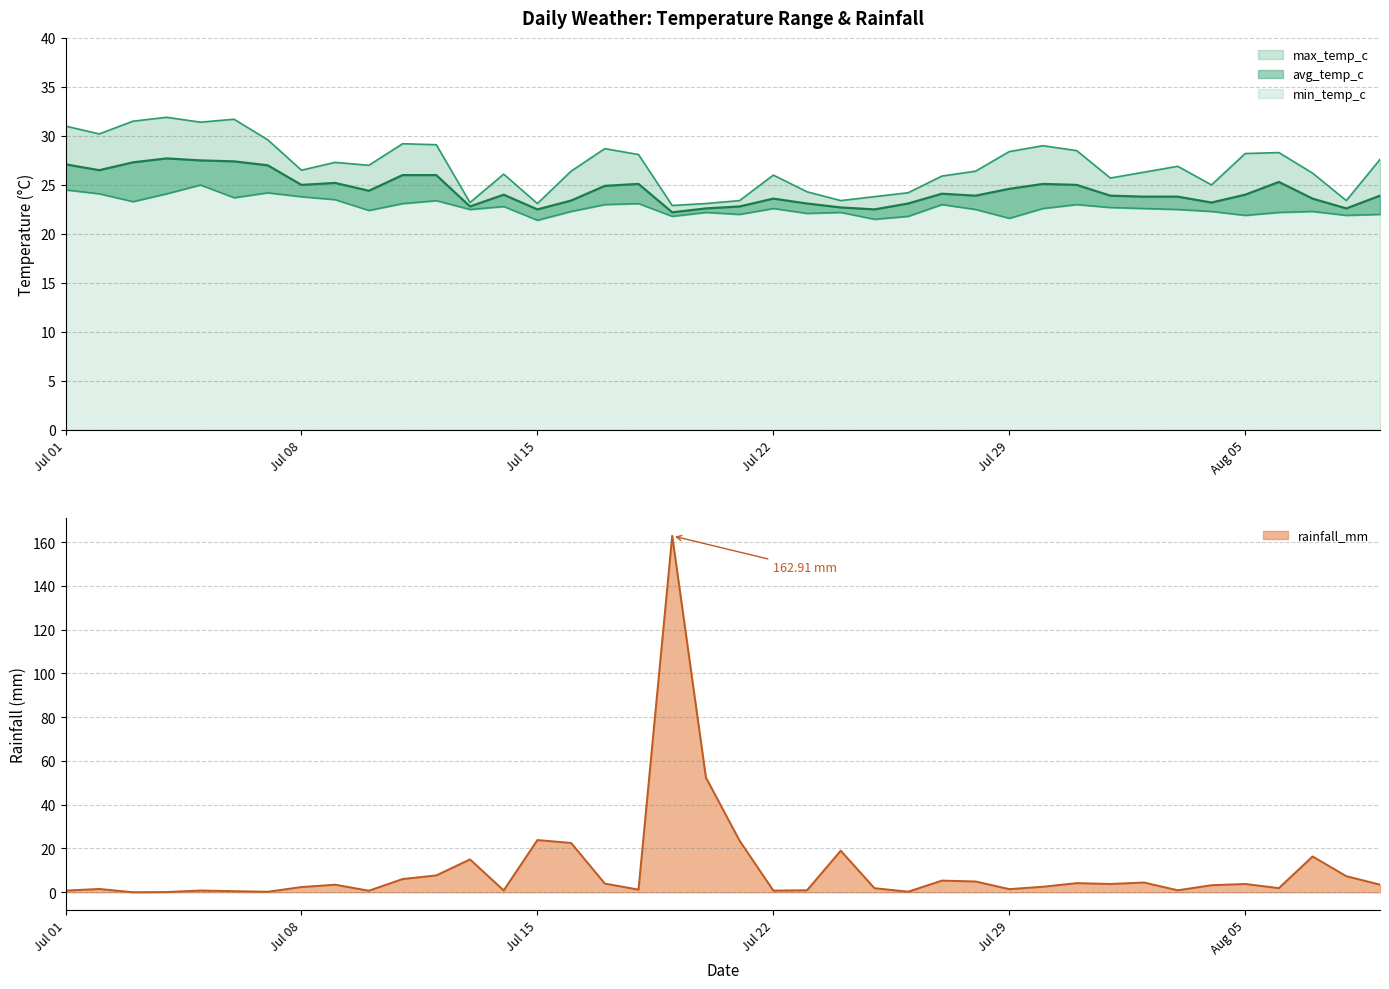

The rainfall_mm series shows 0.0 at 2024-07-03. True or false?

True